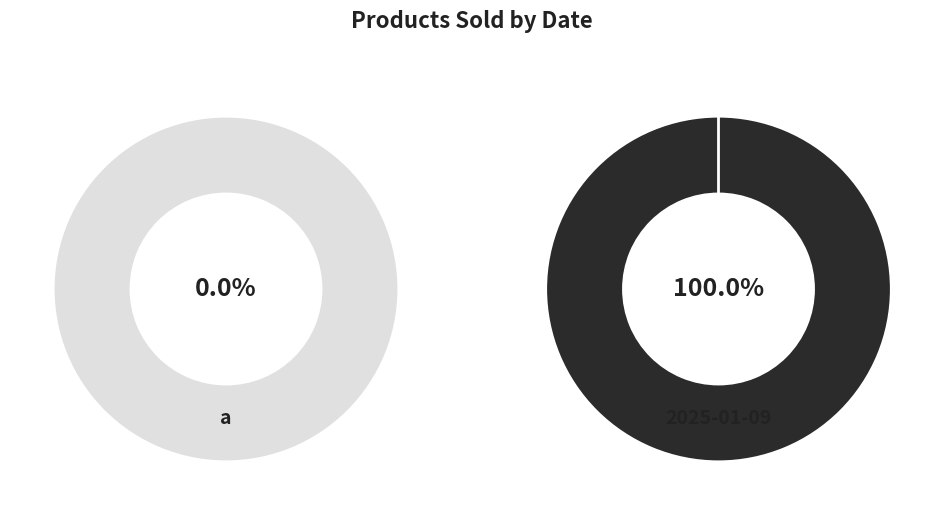

The 2025-01-09 slice represents 99% of the pie. True or false?

False